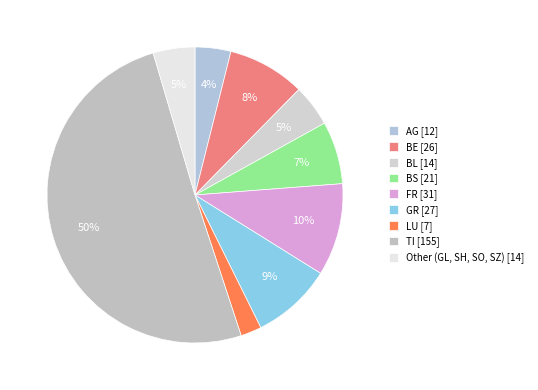

Which slice is the largest?

TI [155]